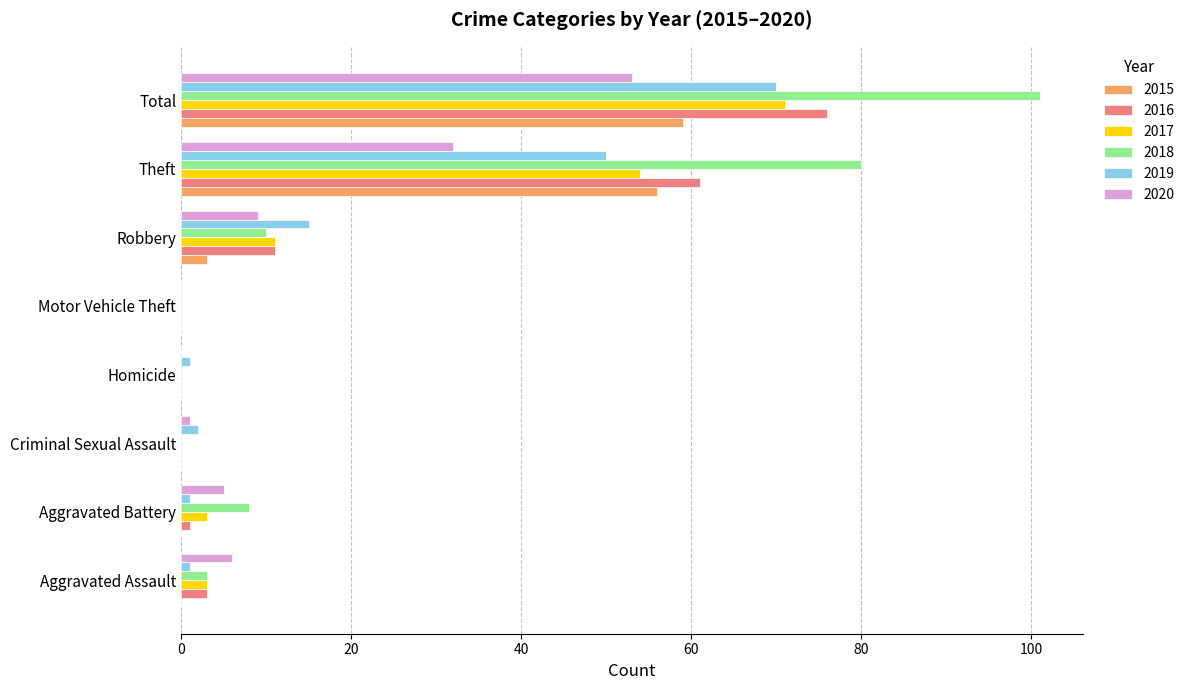

How many distinct data groups are displayed?

6